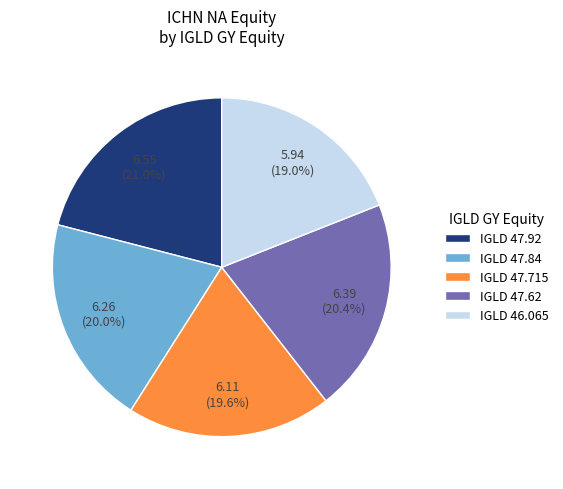

To the nearest percent, what is the average slice percentage?

20%